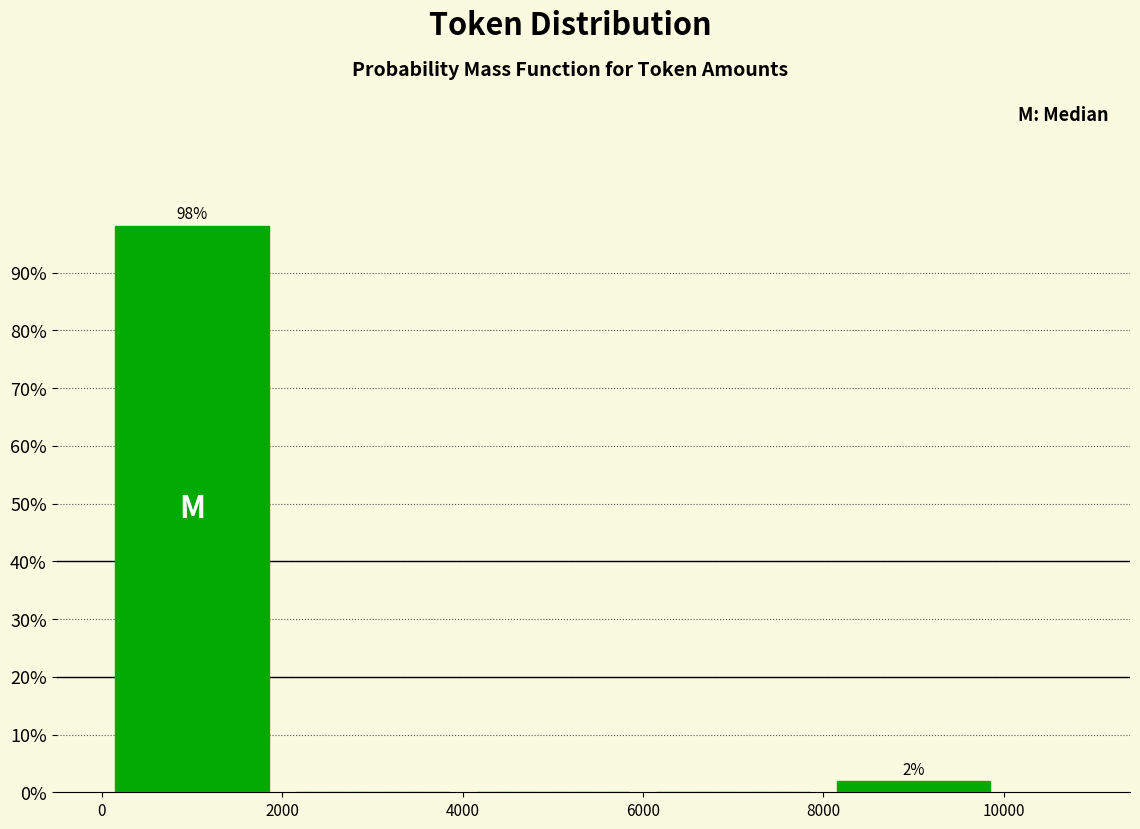

Which range on the x-axis has the tallest bar?

0 to 2000